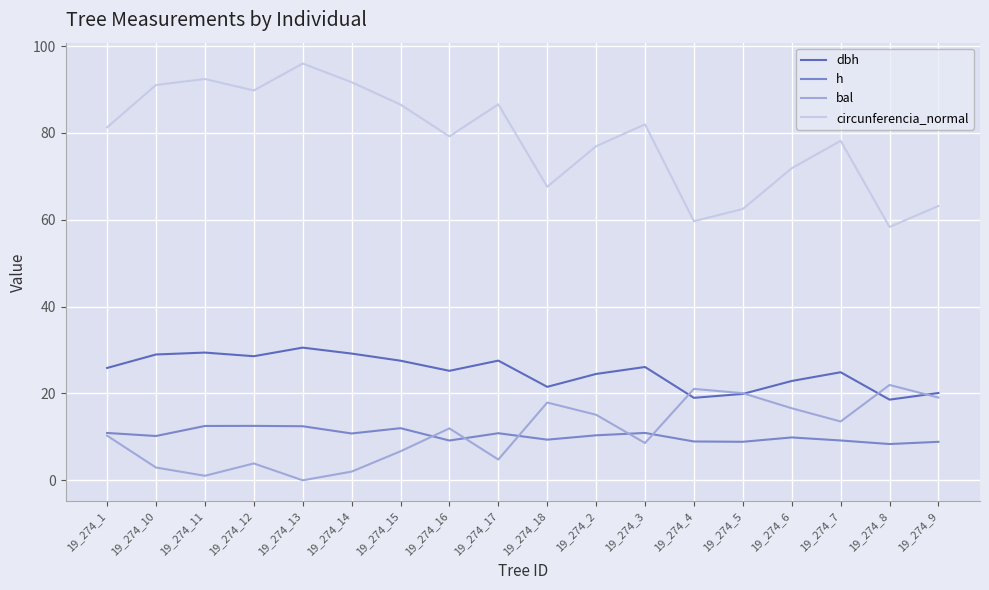

Does the chart display data point markers on the line(s)?

No